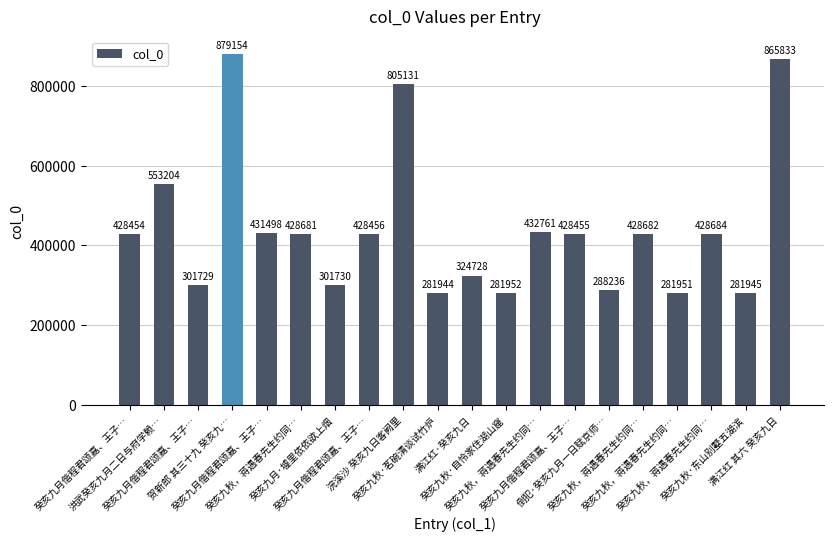

At which category does the chart reach its minimum across all series?

癸亥九秋·茗碗清谈试竹炉